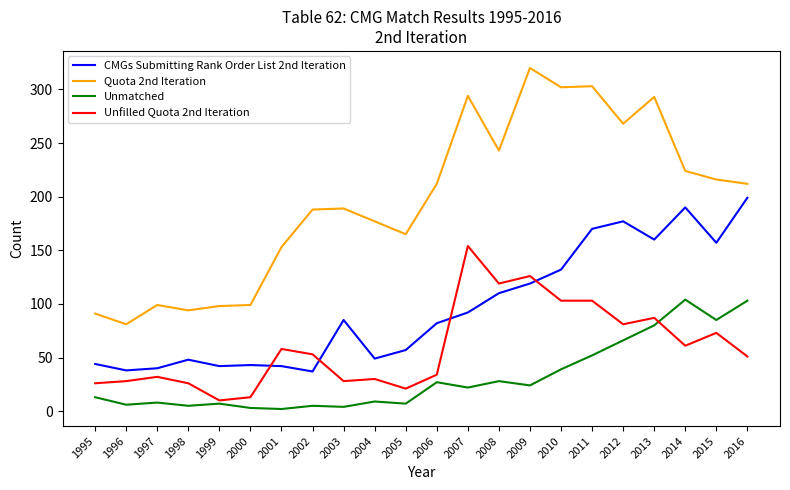

Which series has the largest total across all categories?

Quota 2nd Iteration